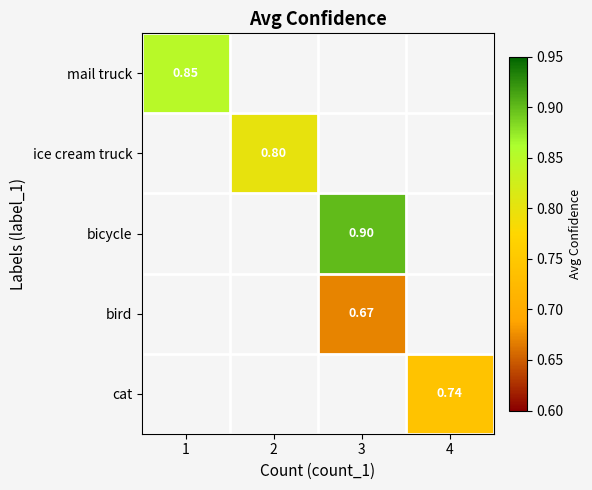

What is the maximum value shown in the chart?

0.9